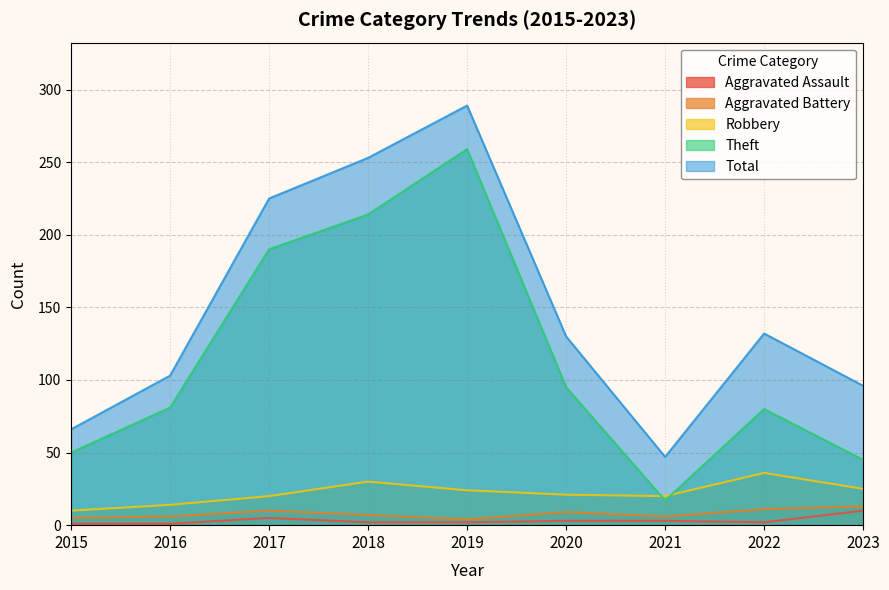

Which series has the largest range (max minus min)?

Theft